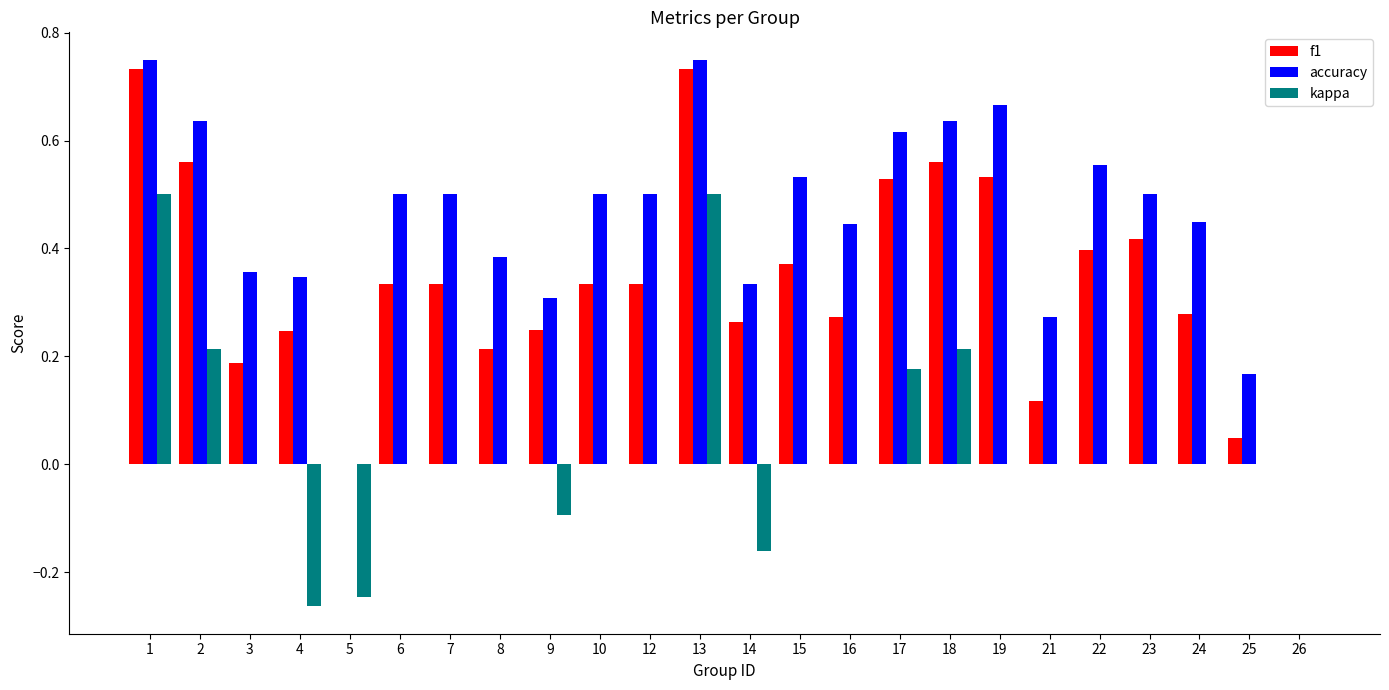

What is the sum of all f1 values?

8.0